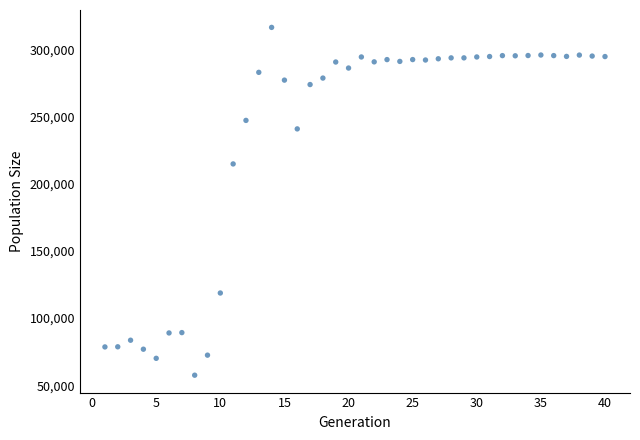

What Y value in the scatter plot is closest to 186915?

214721